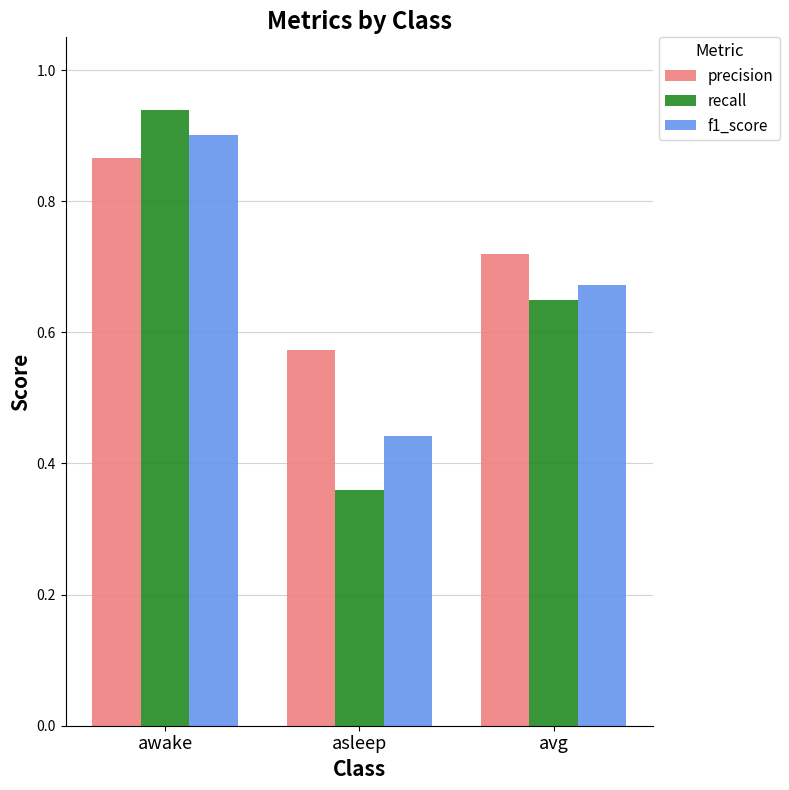

What position from the left is avg?

3